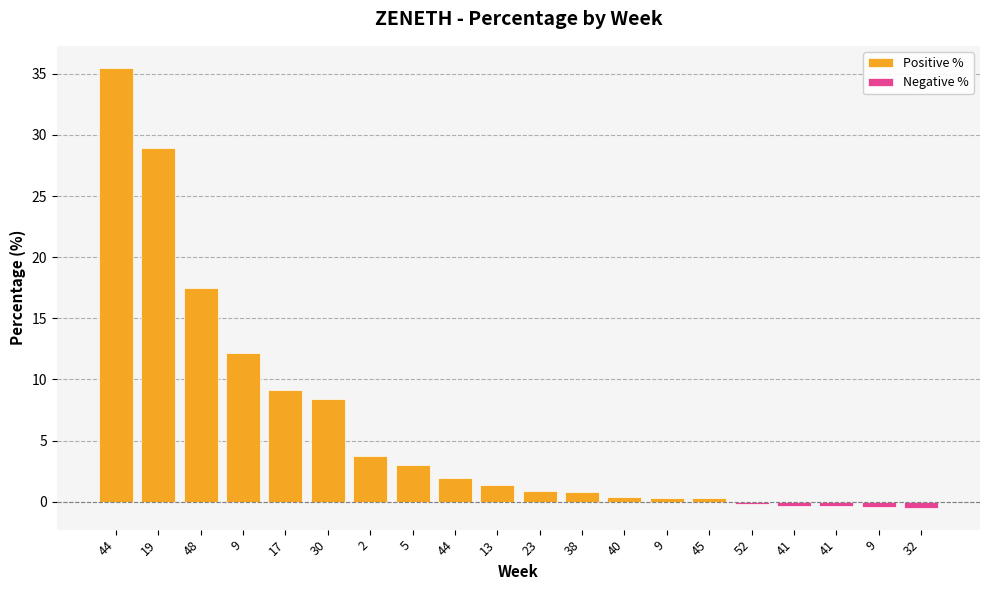

Is it true that the value at 52 is -0.2?

True